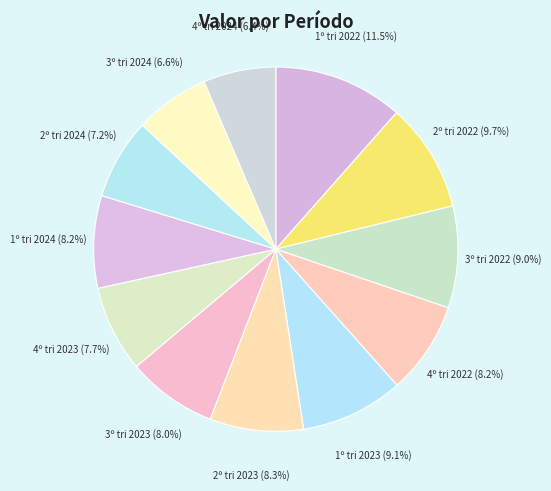

Approximately how many times larger is the value at 2º tri 2024 compared to 3º tri 2024?

1.1